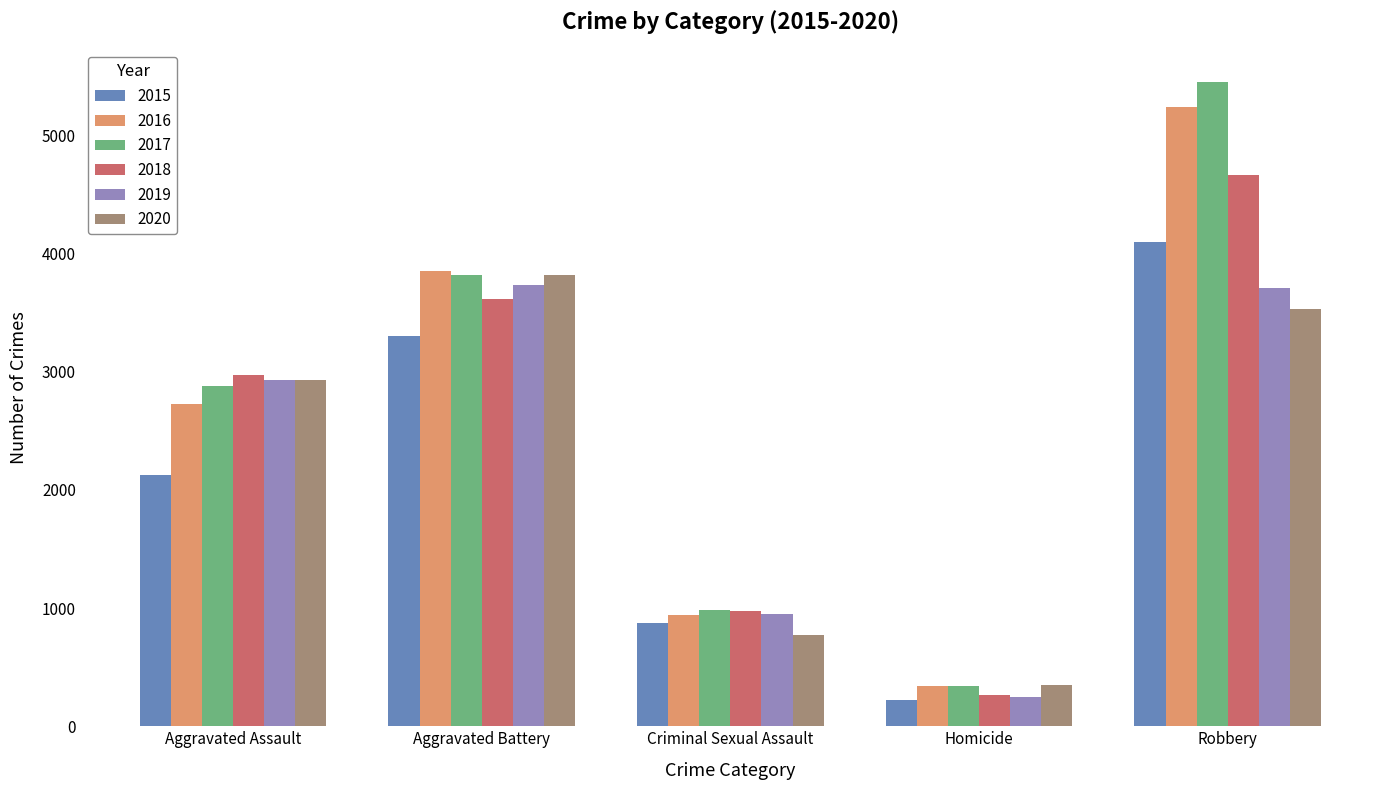

Rank the series by their maximum value, from lowest to highest.

2019, 2020, 2015, 2018, 2016, 2017